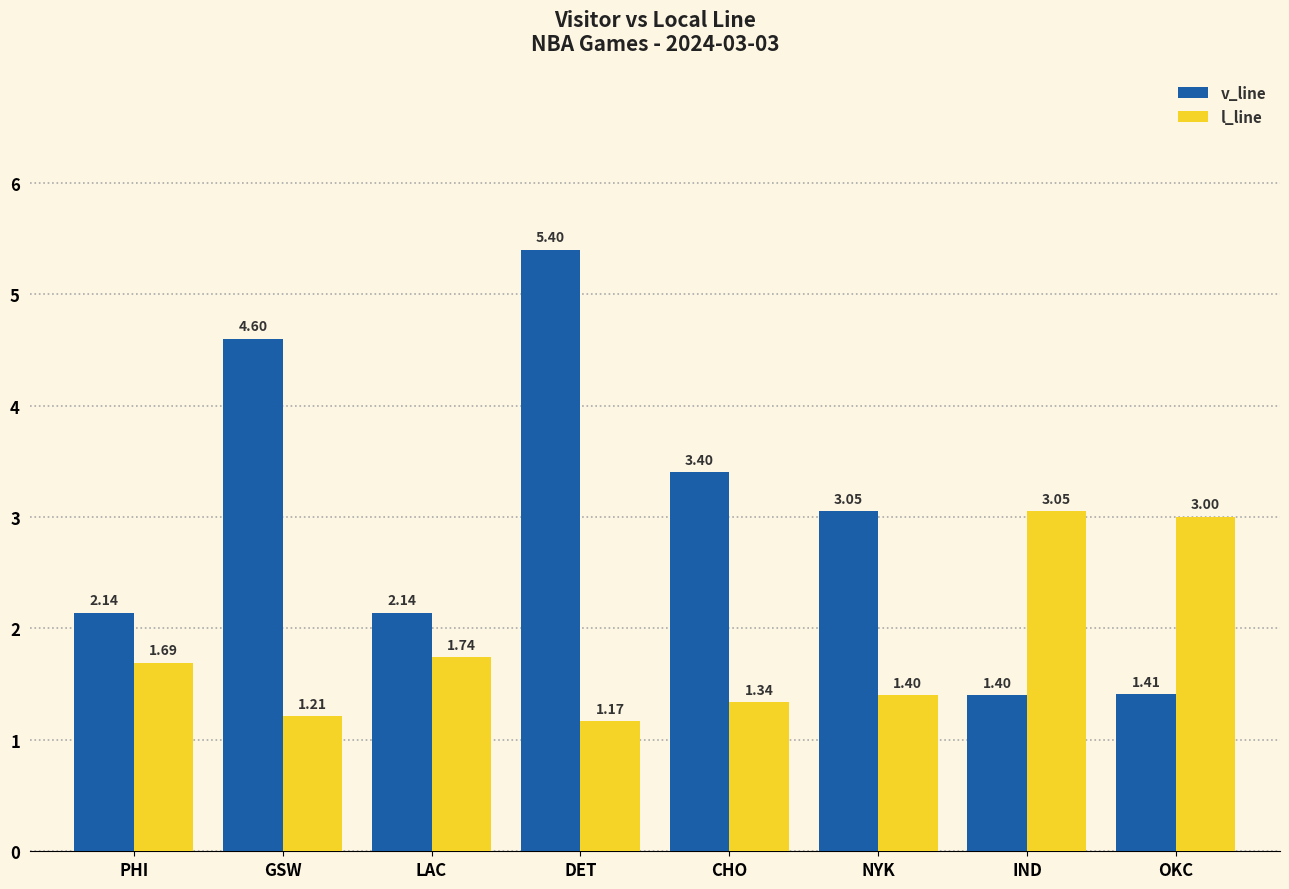

Which series has the widest spread of values?

v_line